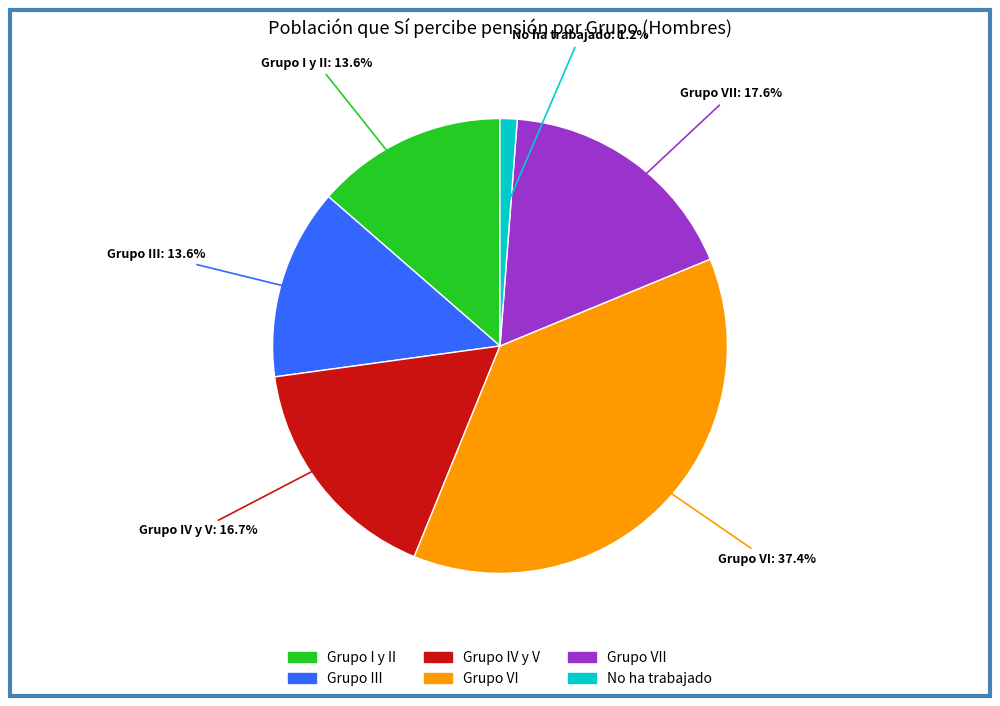

Count the number of slices in the pie.

6